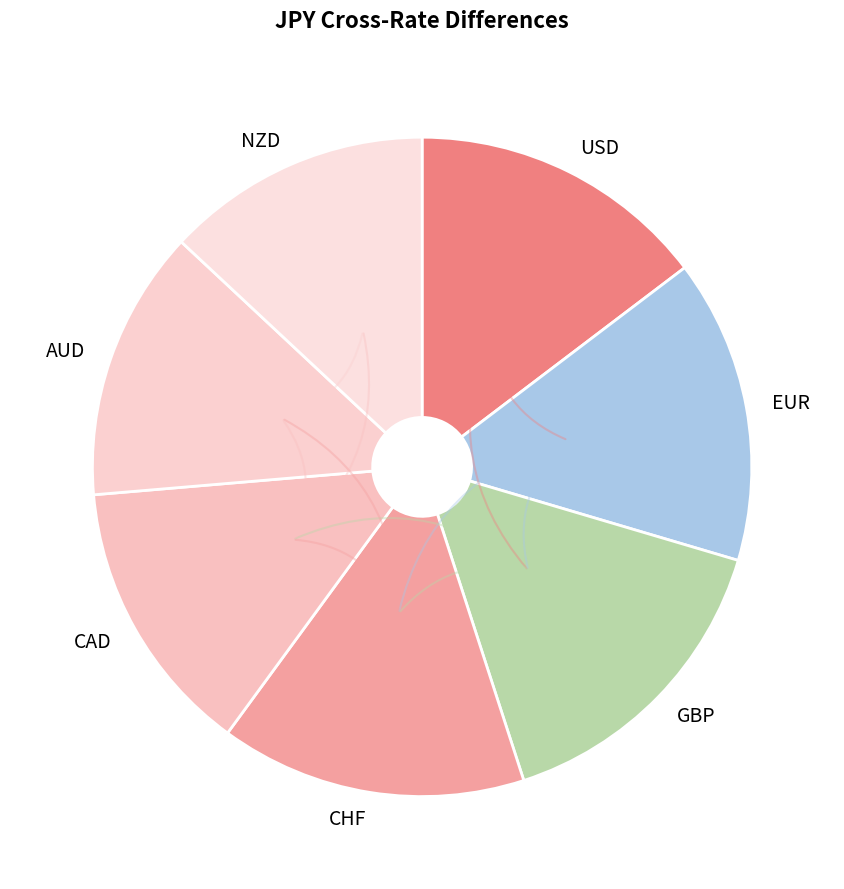

Between CAD and USD, which is larger?

USD